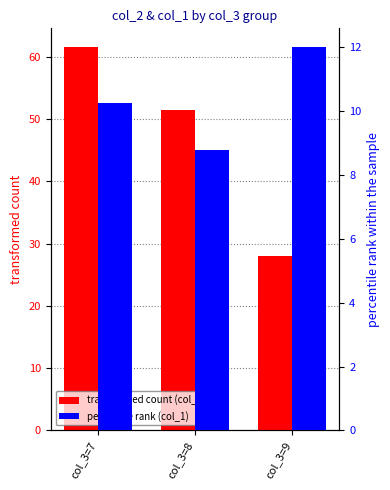

Count the number of data series in this chart.

2